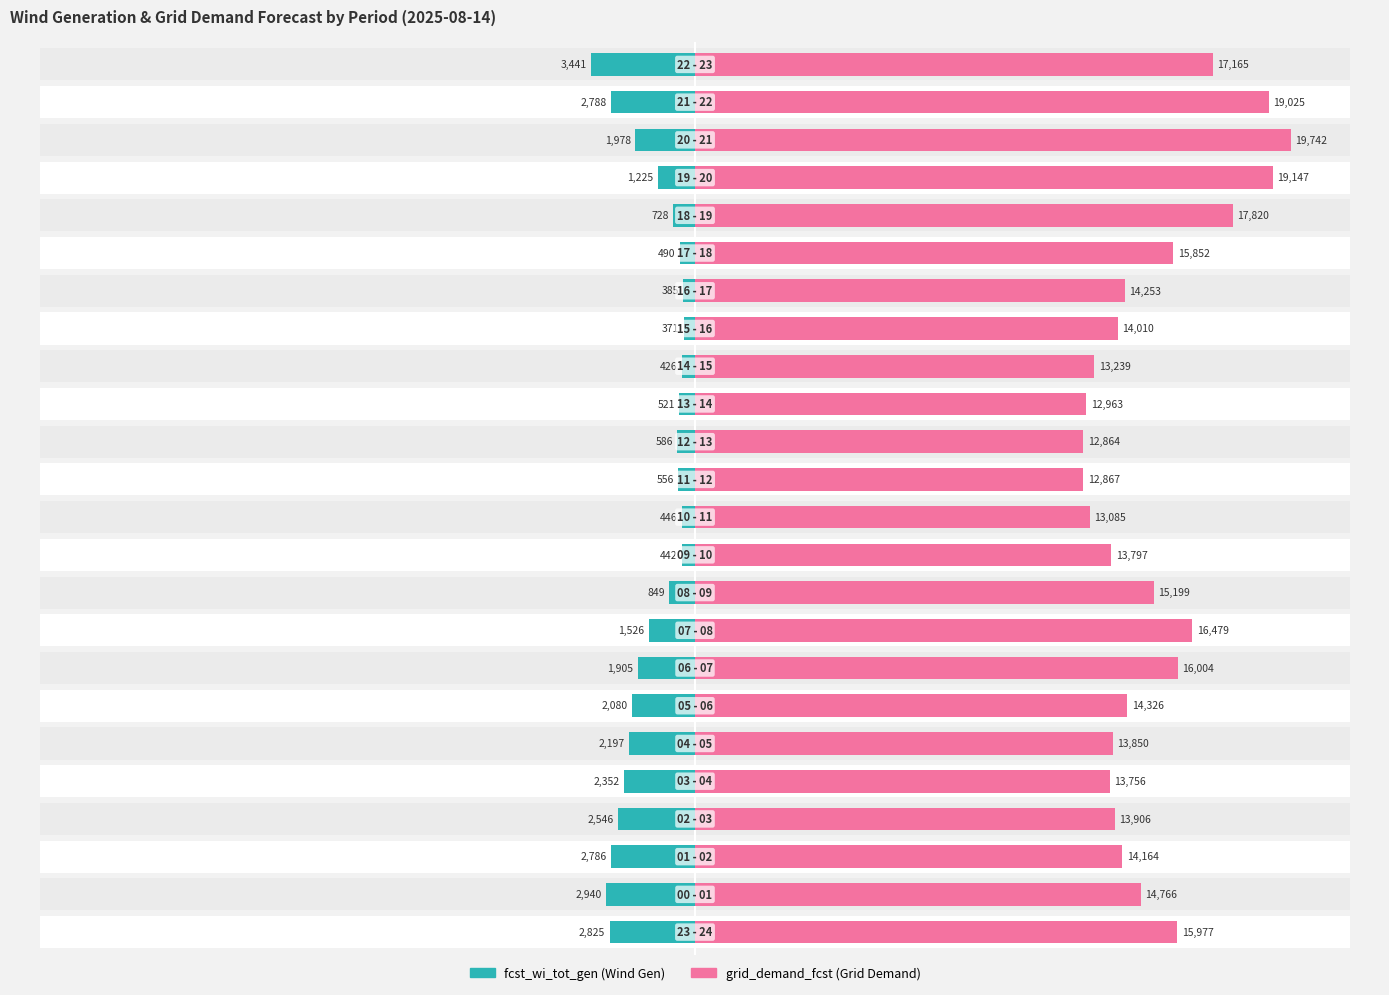

What is the average value of the grid_demand_fcst series?

15177